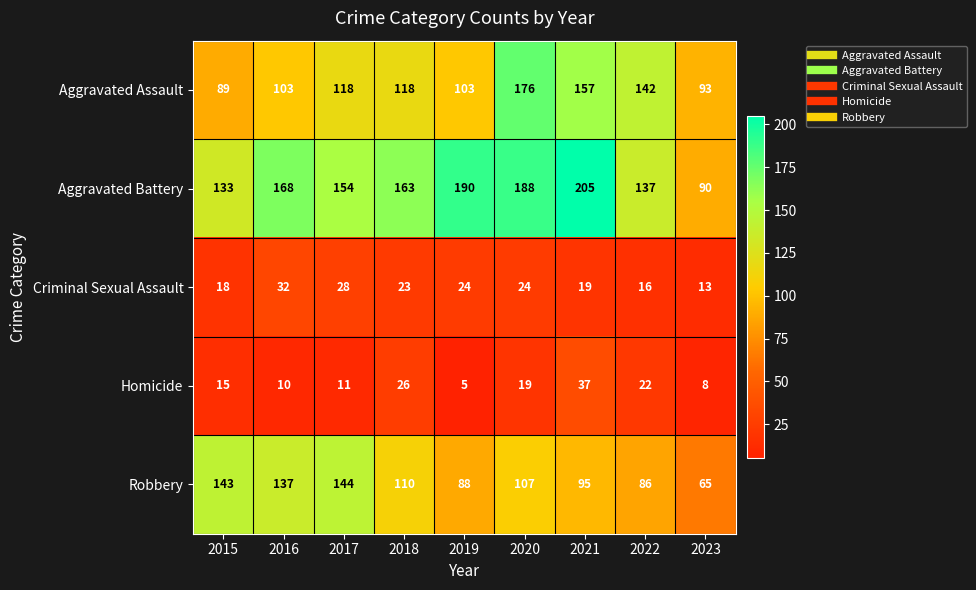

At 2016, list the series in order from smallest to largest.

Homicide, Criminal Sexual Assault, Aggravated Assault, Robbery, Aggravated Battery